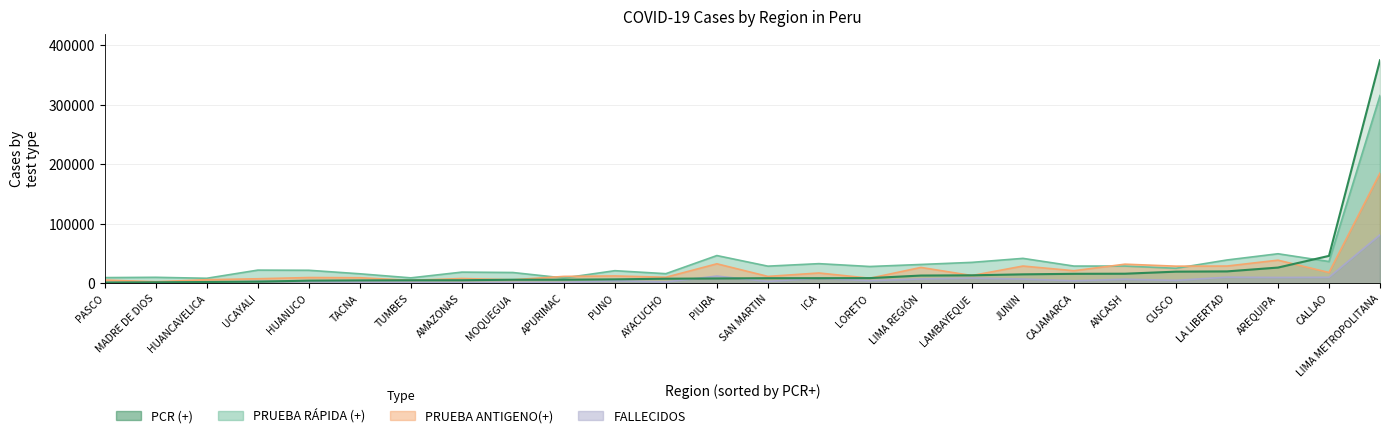

Where does the FALLECIDOS series first go above 4101?

LIMA METROPOLITANA